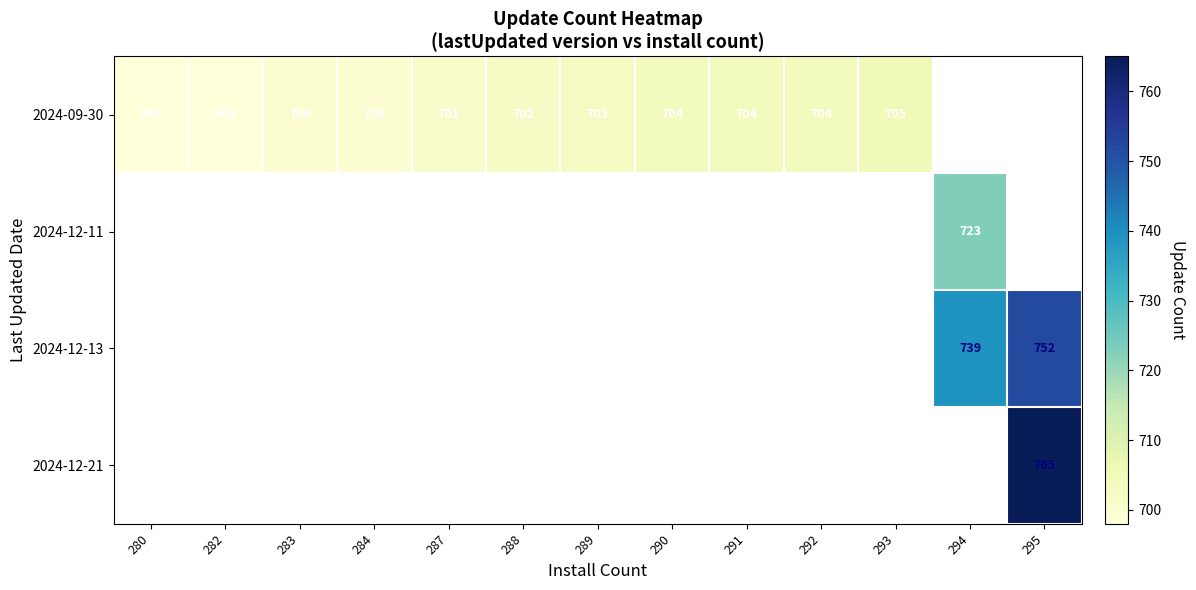

The 2024-09-30 series shows 701 at 287. True or false?

True